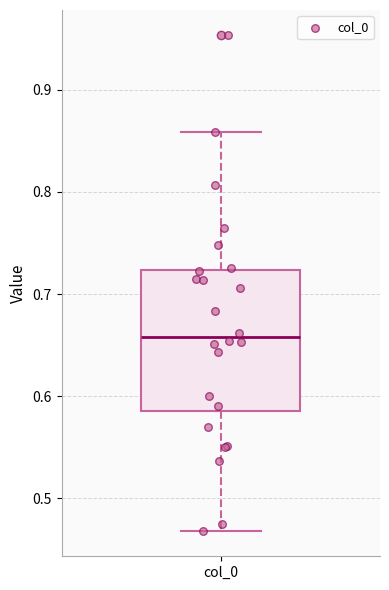

Read this box plot against the y-axis: the position of the median line, the range covered by the box, and the ends of both whiskers. The values are not printed on the chart, so give them approximately, as read against the axis.

median 0.66, box 0.59 to 0.72, whiskers 0.47 to 0.86